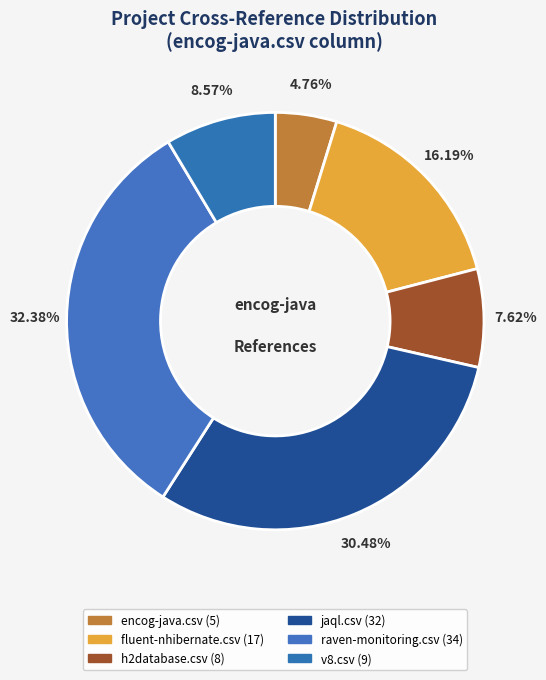

Rank the categories by value from highest to lowest.

raven-monitoring.csv, jaql.csv, fluent-nhibernate.csv, v8.csv, h2database.csv, encog-java.csv